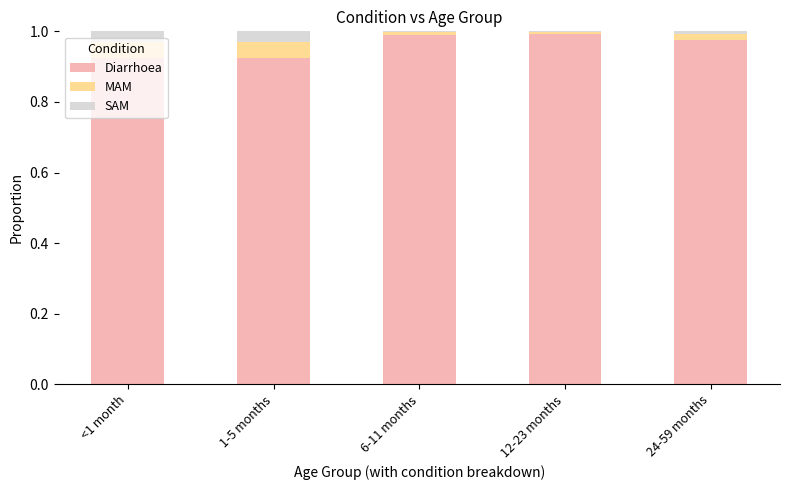

What is the sum of all Diarrhoea values?

4.8